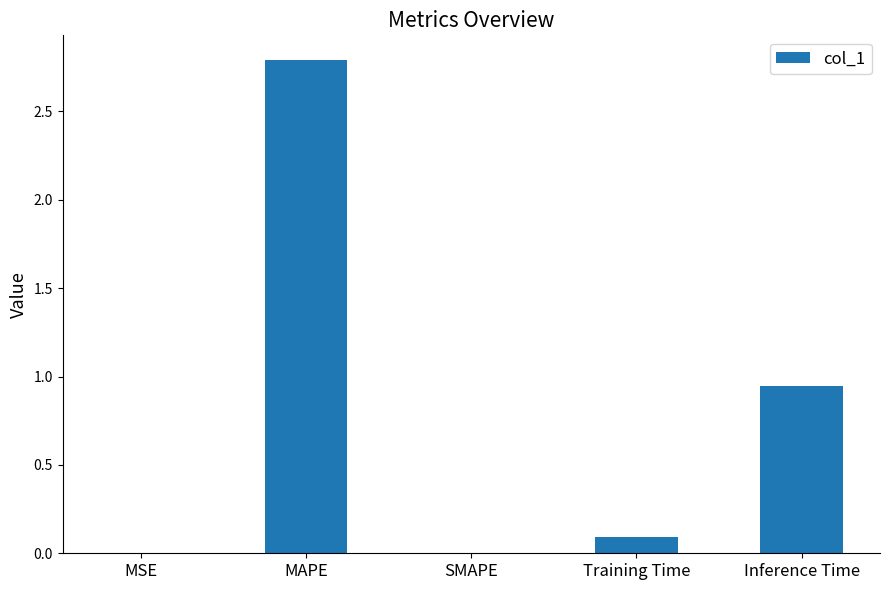

What is the sum of all values?

3.8